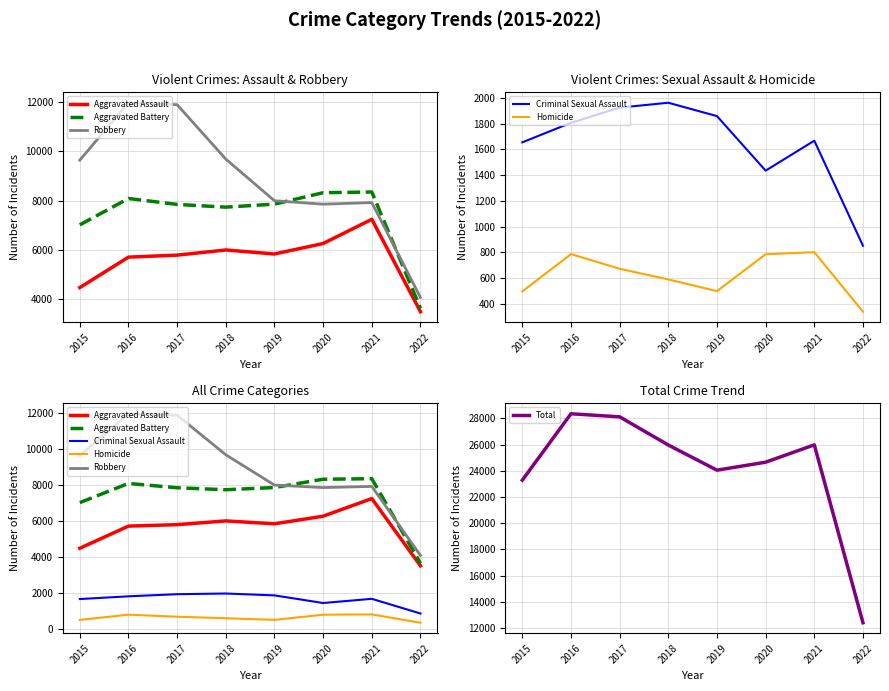

At which category is the sum across all series the highest?

2016